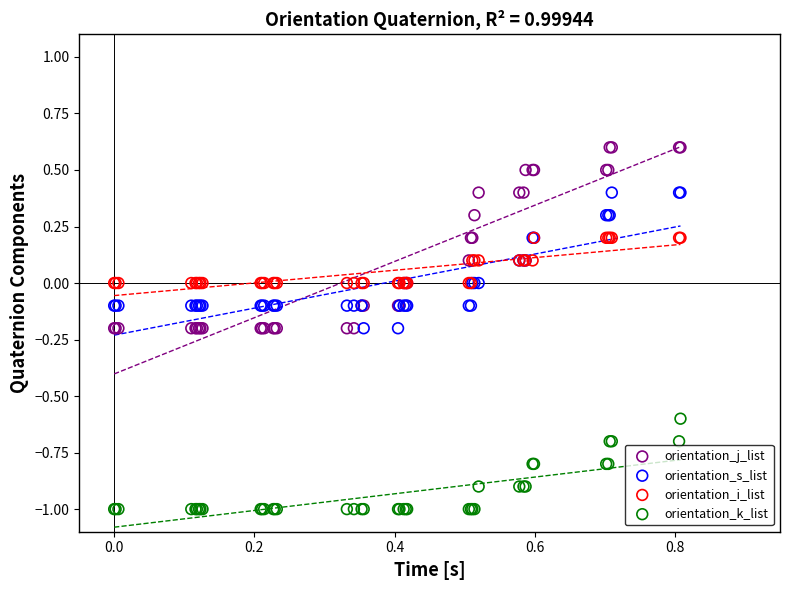

Which series contains the lowest Y value?

orientation_k_list